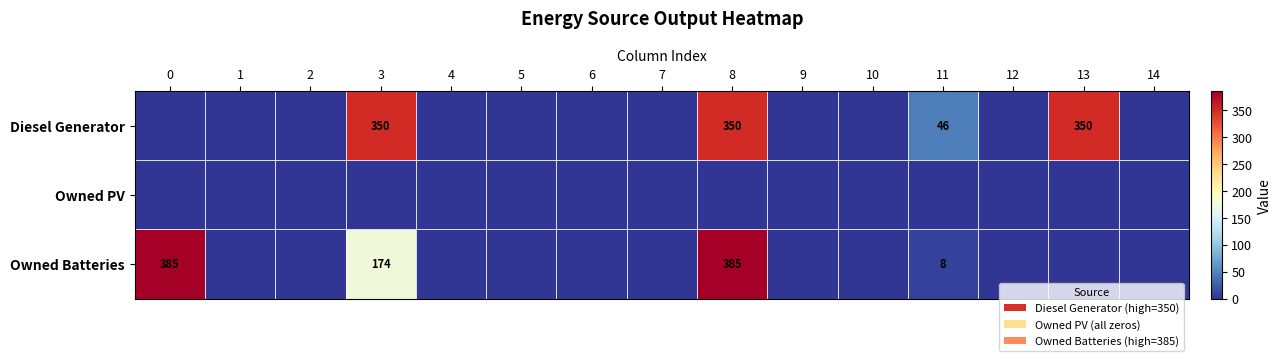

At which category is the sum across all series the highest?

8